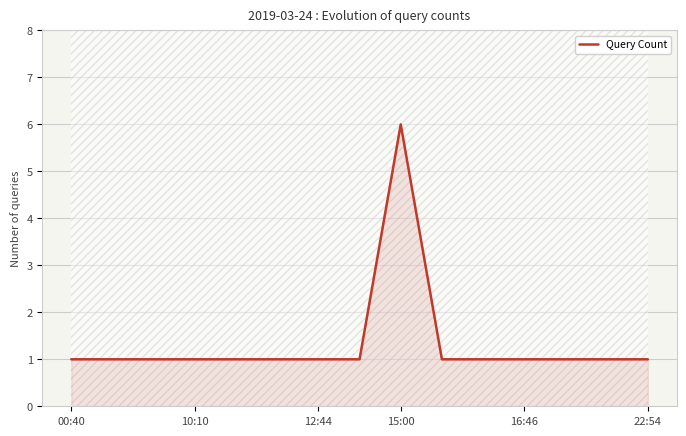

What is the label of the 11th point from the left?

10